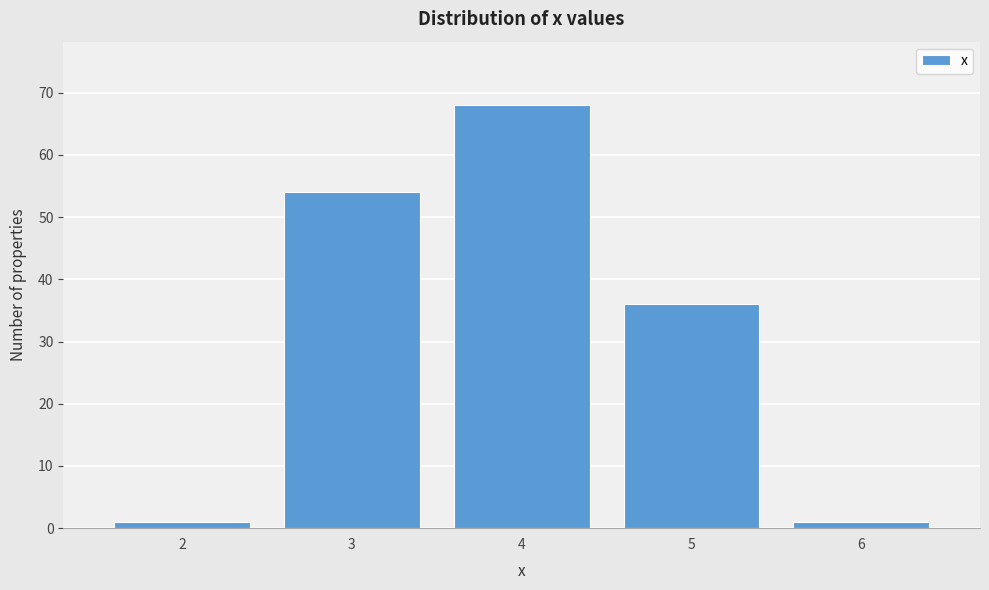

Reading left to right, what are all the values shown in this chart?

1	54	68	36	1